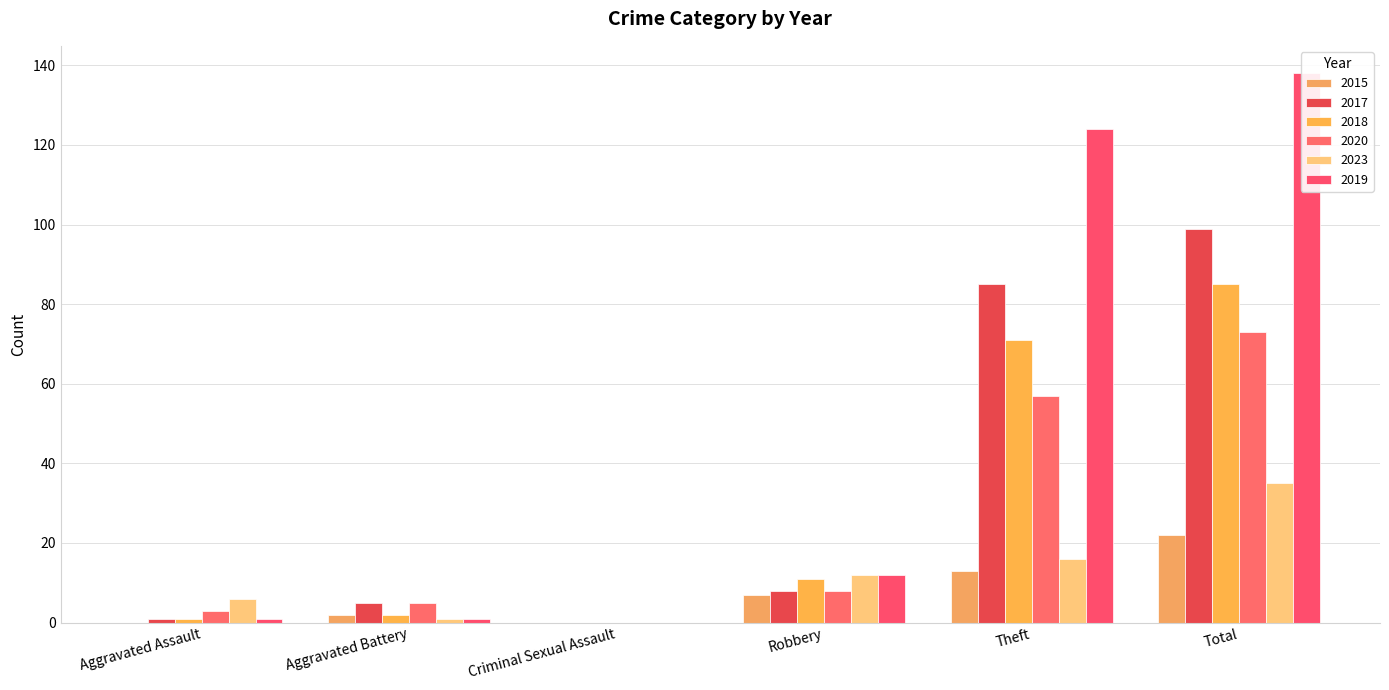

What is the difference between the maximum and second lowest values in the 2017 series?

98